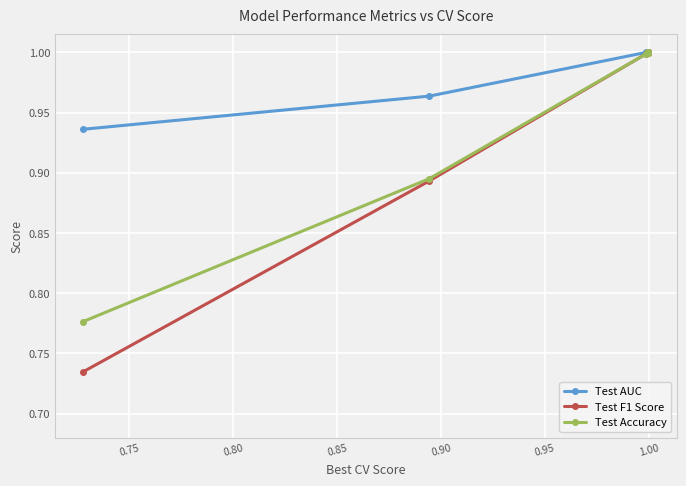

Rank the series by their average value, from lowest to highest.

Test F1 Score, Test Accuracy, Test AUC